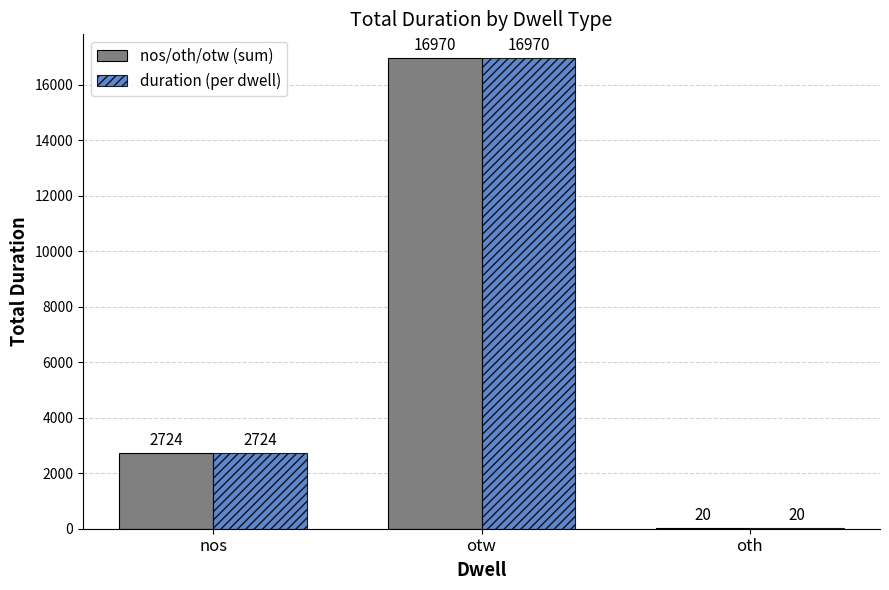

Reading right to left, what are all the values shown in this chart?

nos/oth/otw (sum): oth=20	otw=16970	nos=2724
duration (per dwell): oth=20	otw=16970	nos=2724